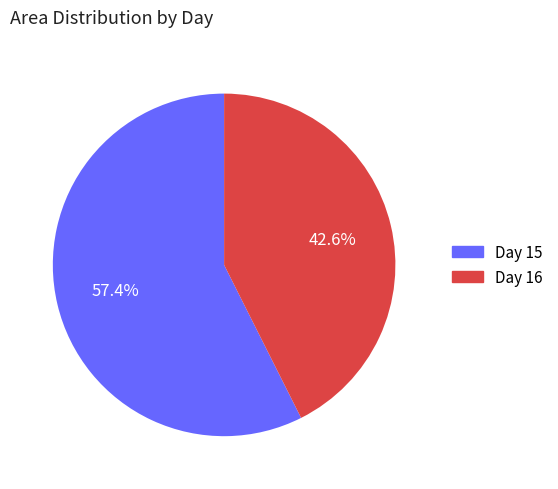

Does any single category account for the majority?

Yes